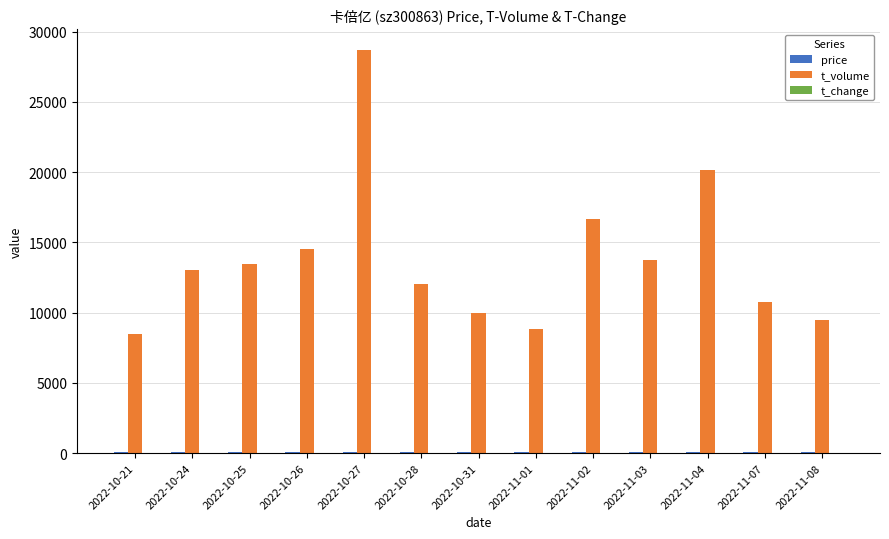

What is the maximum value for t_volume?

28719.0